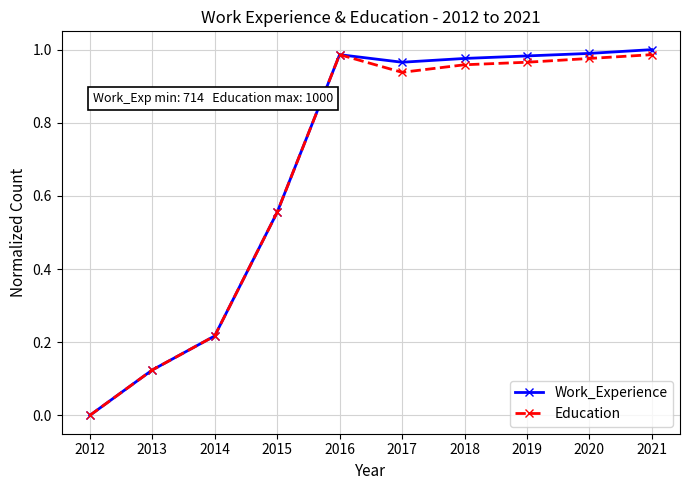

True or false: Work_Experience has more than 0 interior local peaks.

True